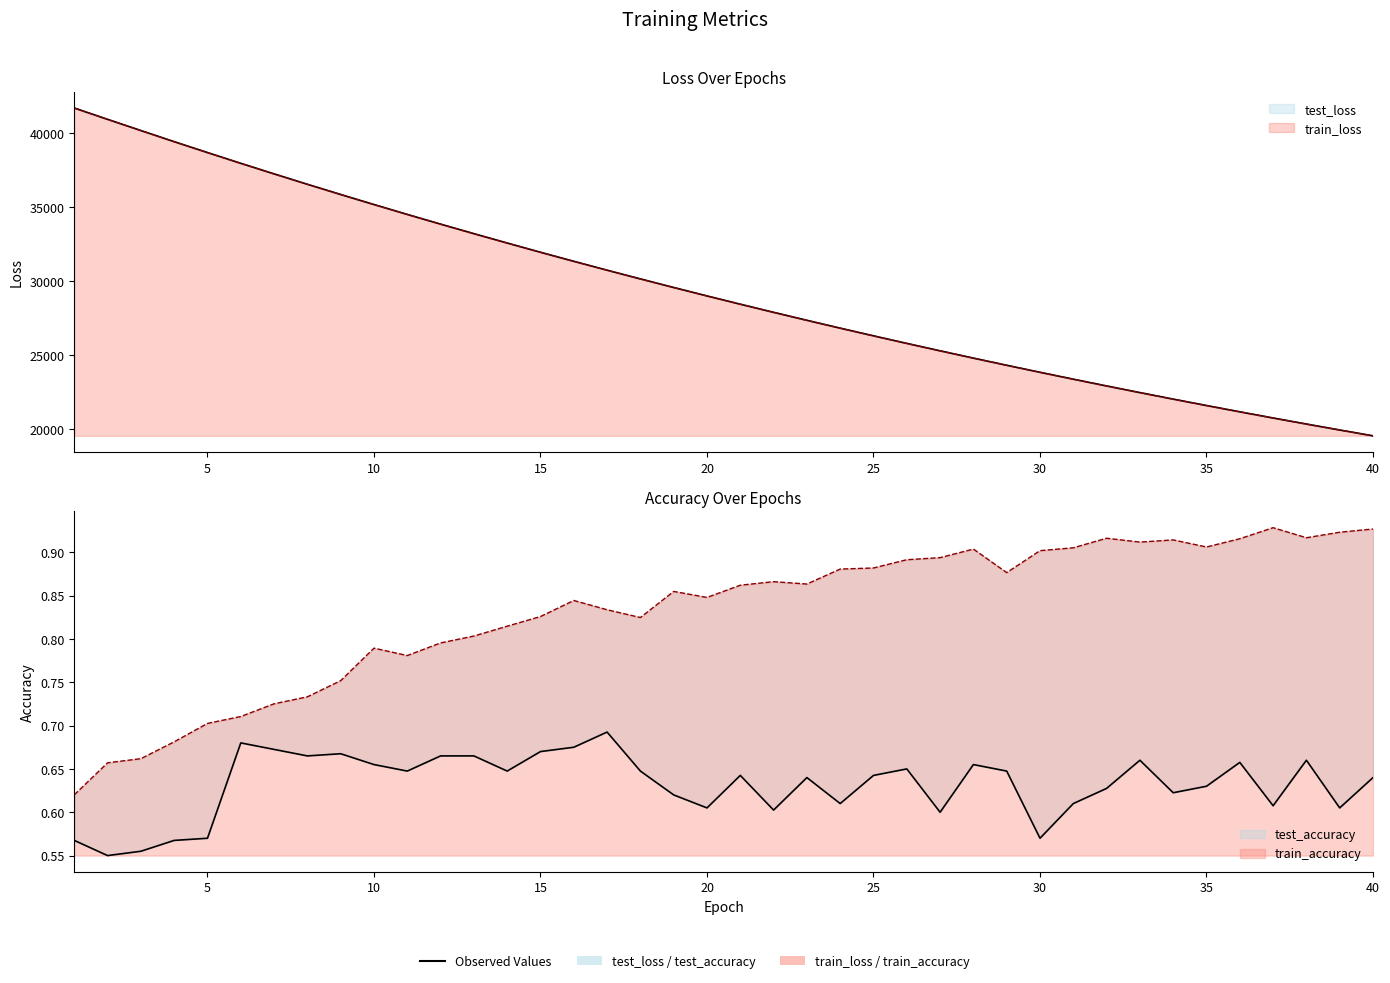

What is the value of the test_loss point at the 30th from the left?

23842.9